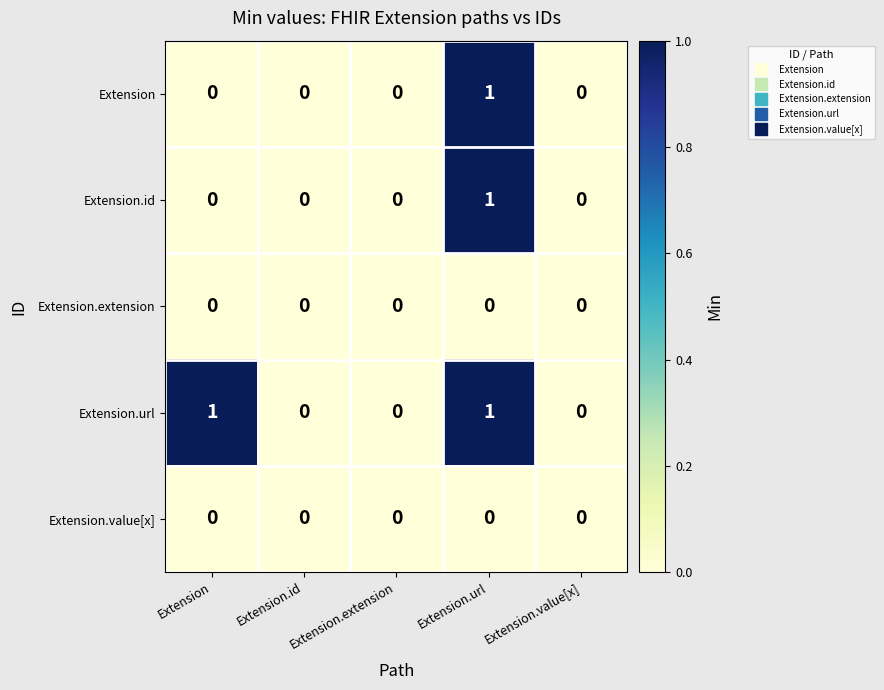

Which series has the largest total across all categories?

Extension.url